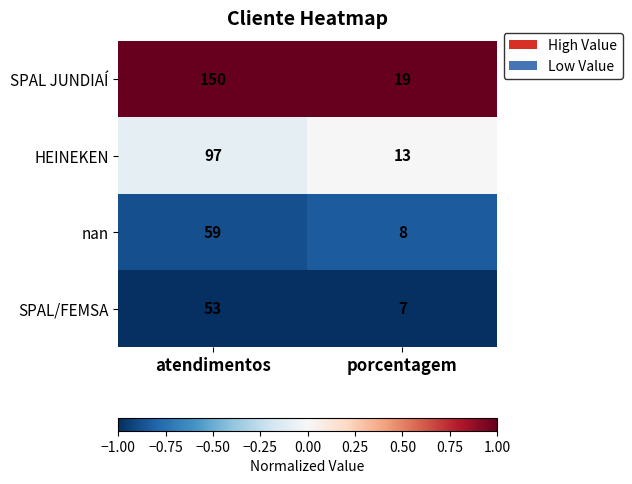

Rank the categories by nan value from lowest to highest.

porcentagem, atendimentos